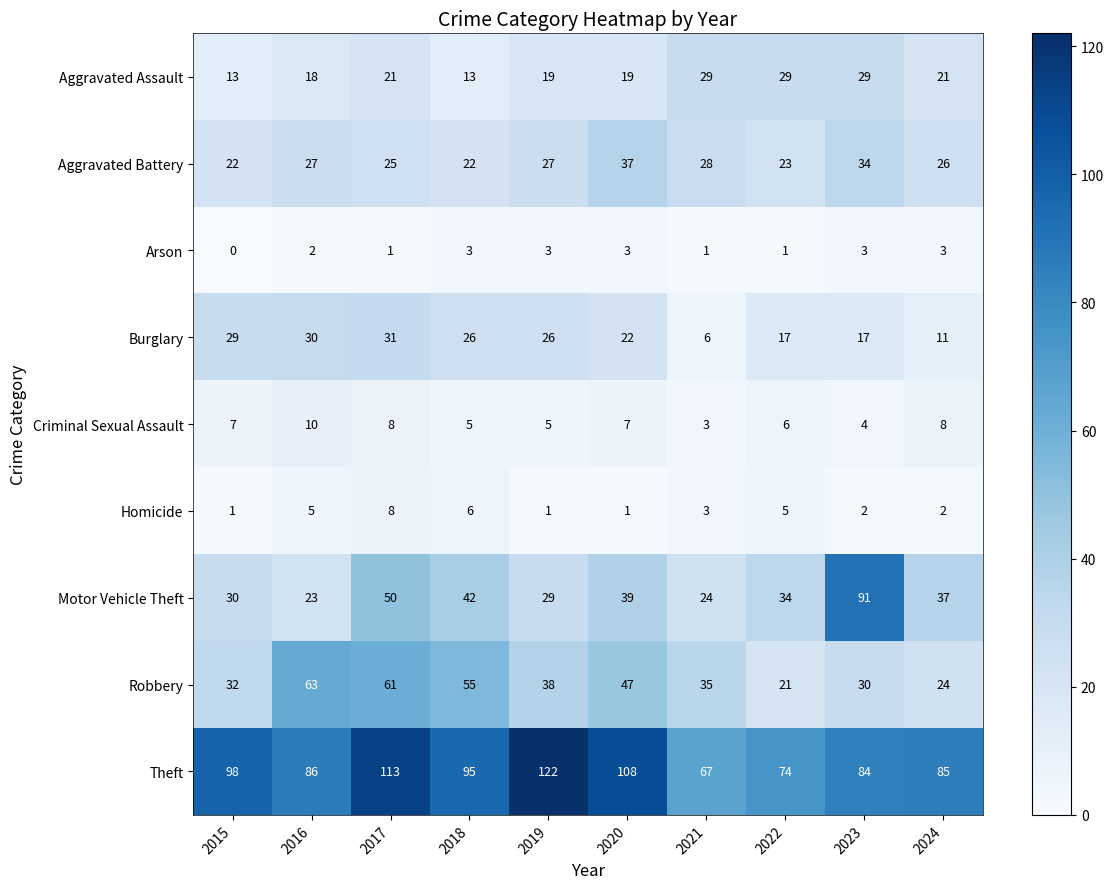

What is the spread (max minus min) of values at 2019?

121